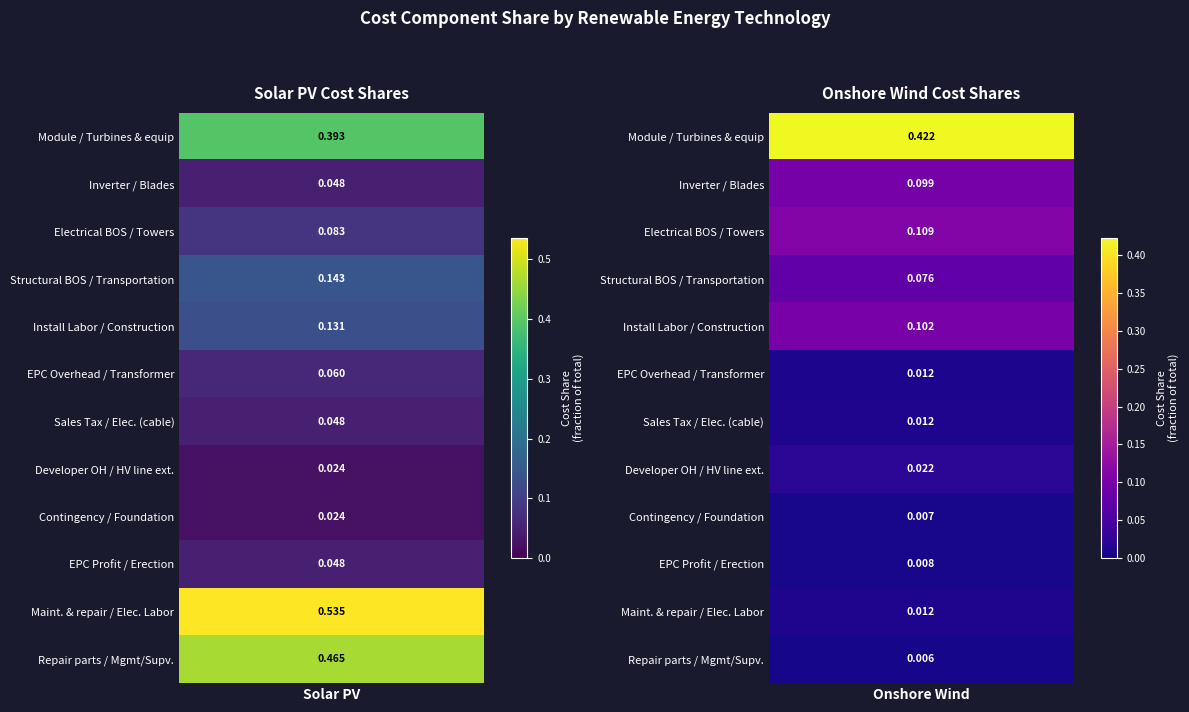

Which series changed the most between Sales Tax and Contingency?

Solar PV